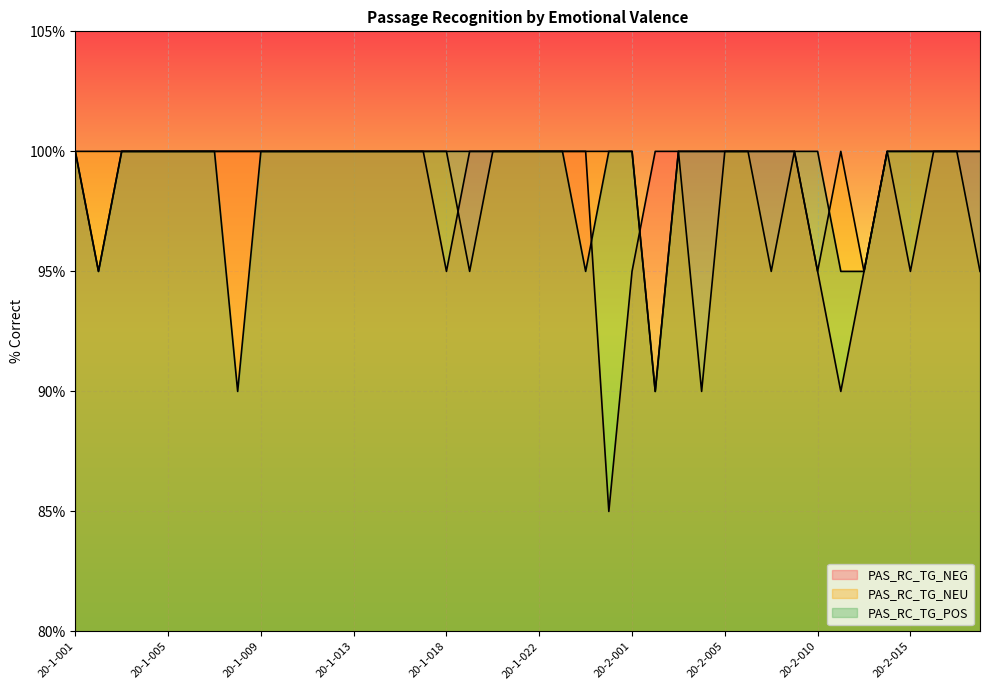

What is the label of the 2nd point from the left?

20-1-002